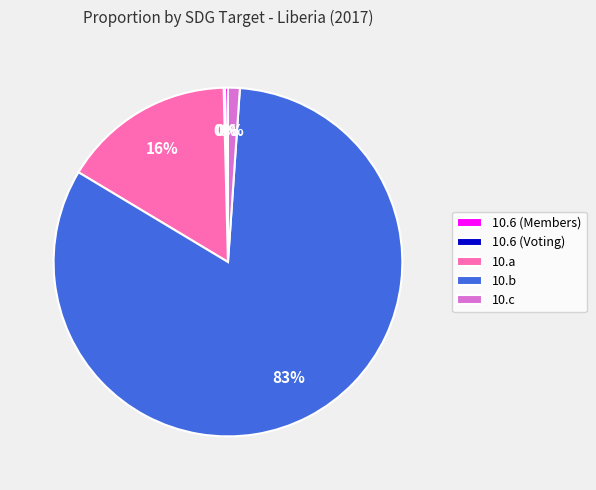

Which slice represents more than half of the pie?

10.b